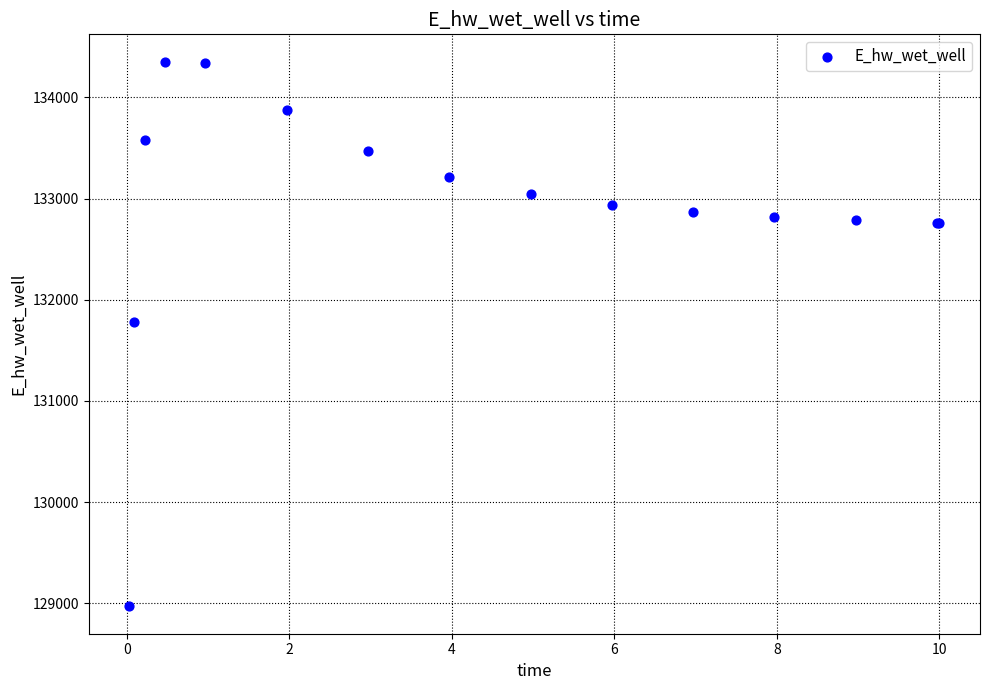

What Y value in the scatter plot is closest to 131661?

131777.9